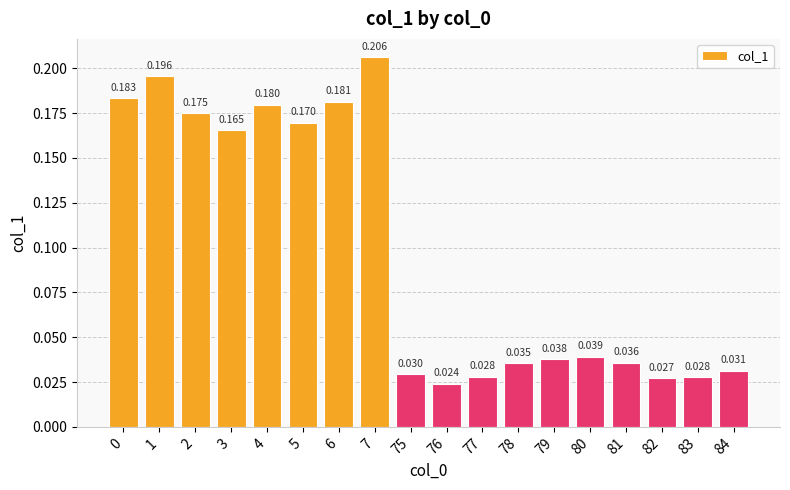

Between 81 and 1, which is larger?

1